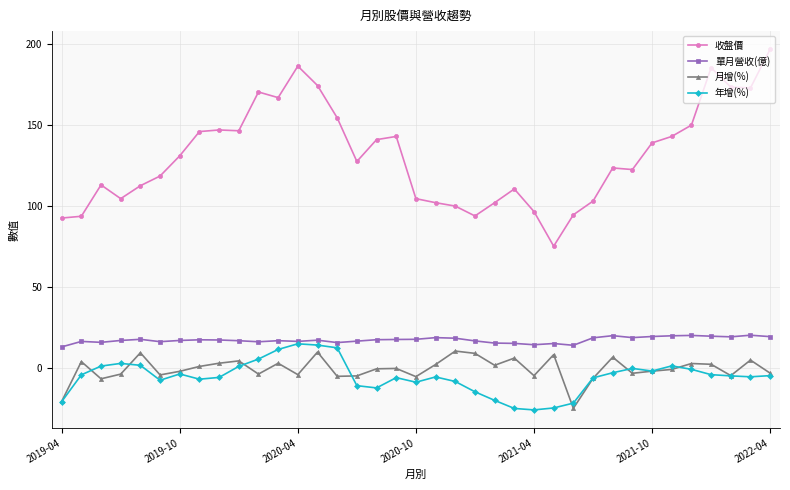

What are all the series names shown in the legend?

收盤價, 單月營收(億), 月增(%), 年增(%)